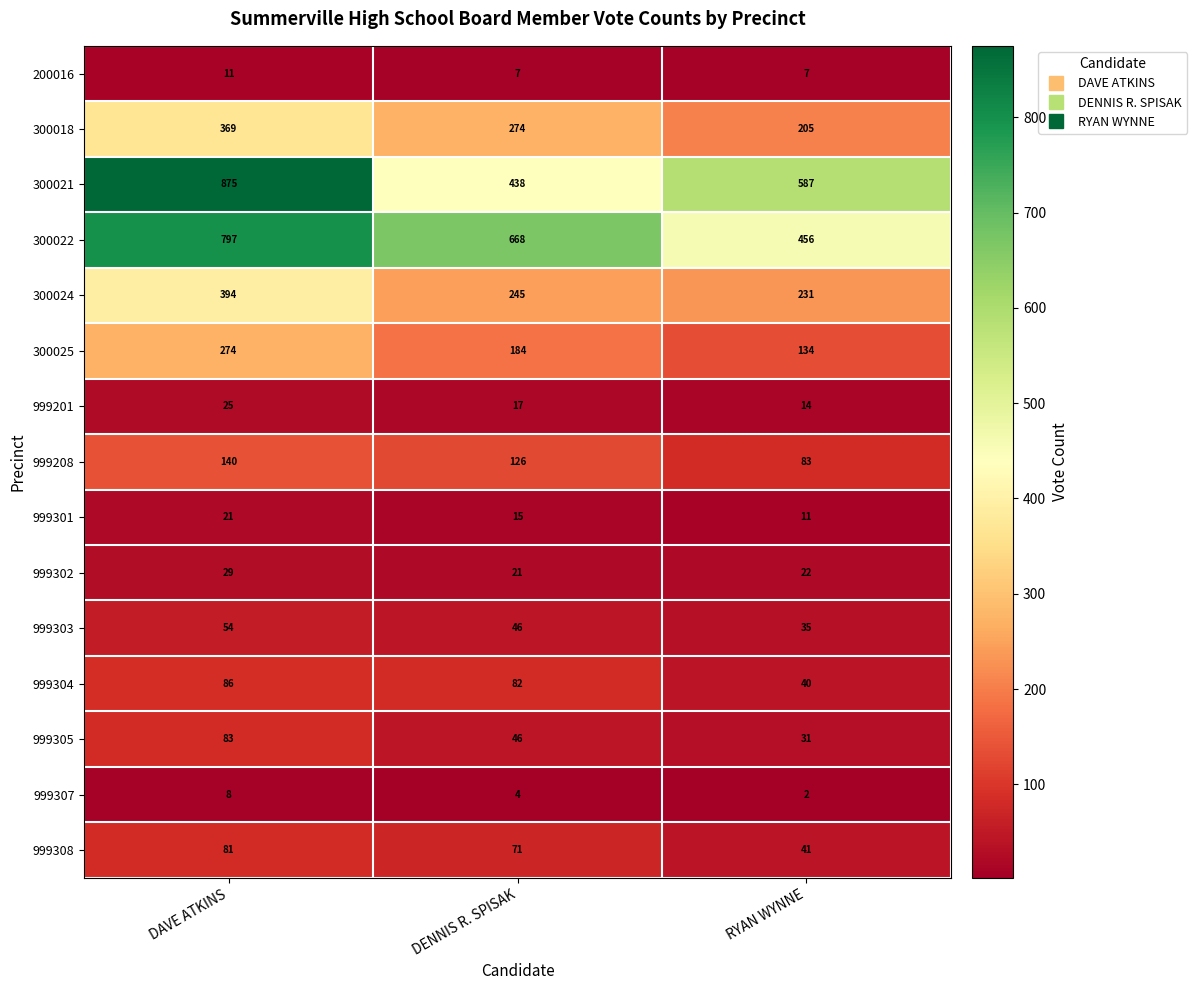

What is the greatest value displayed?

875